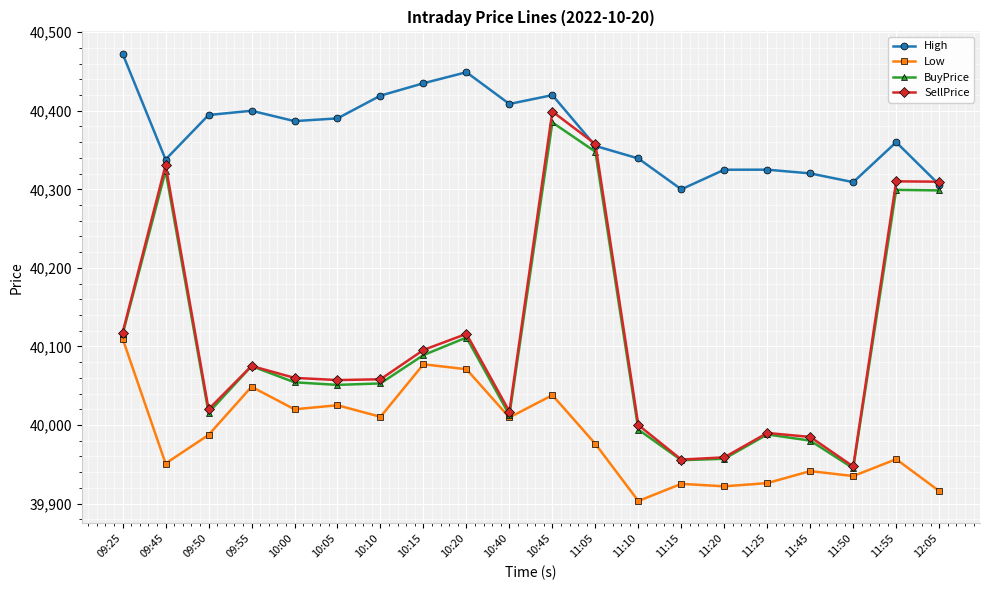

True or false: High and Low cross at least once.

False